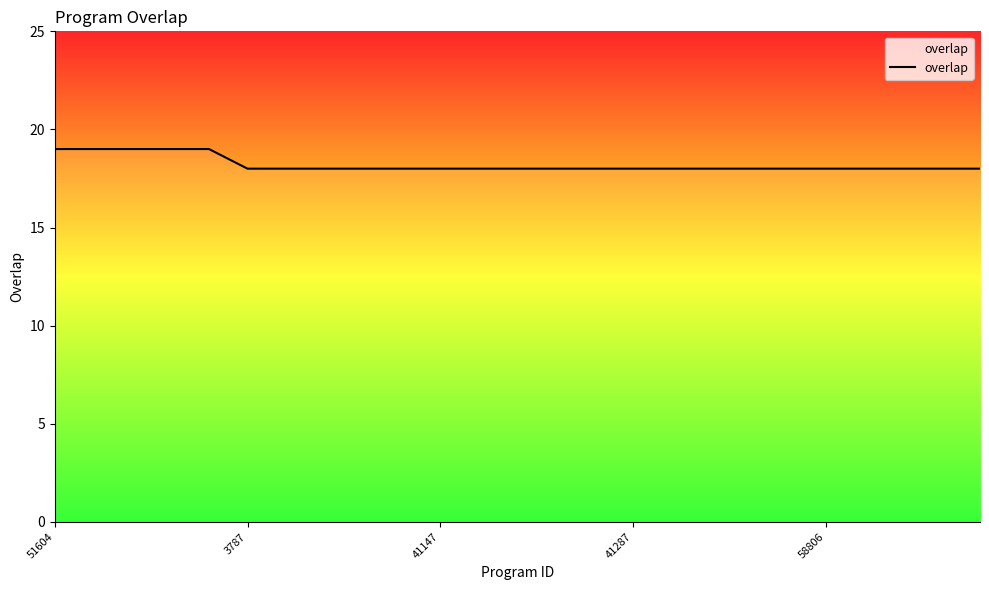

What is the maximum value shown in the chart?

19